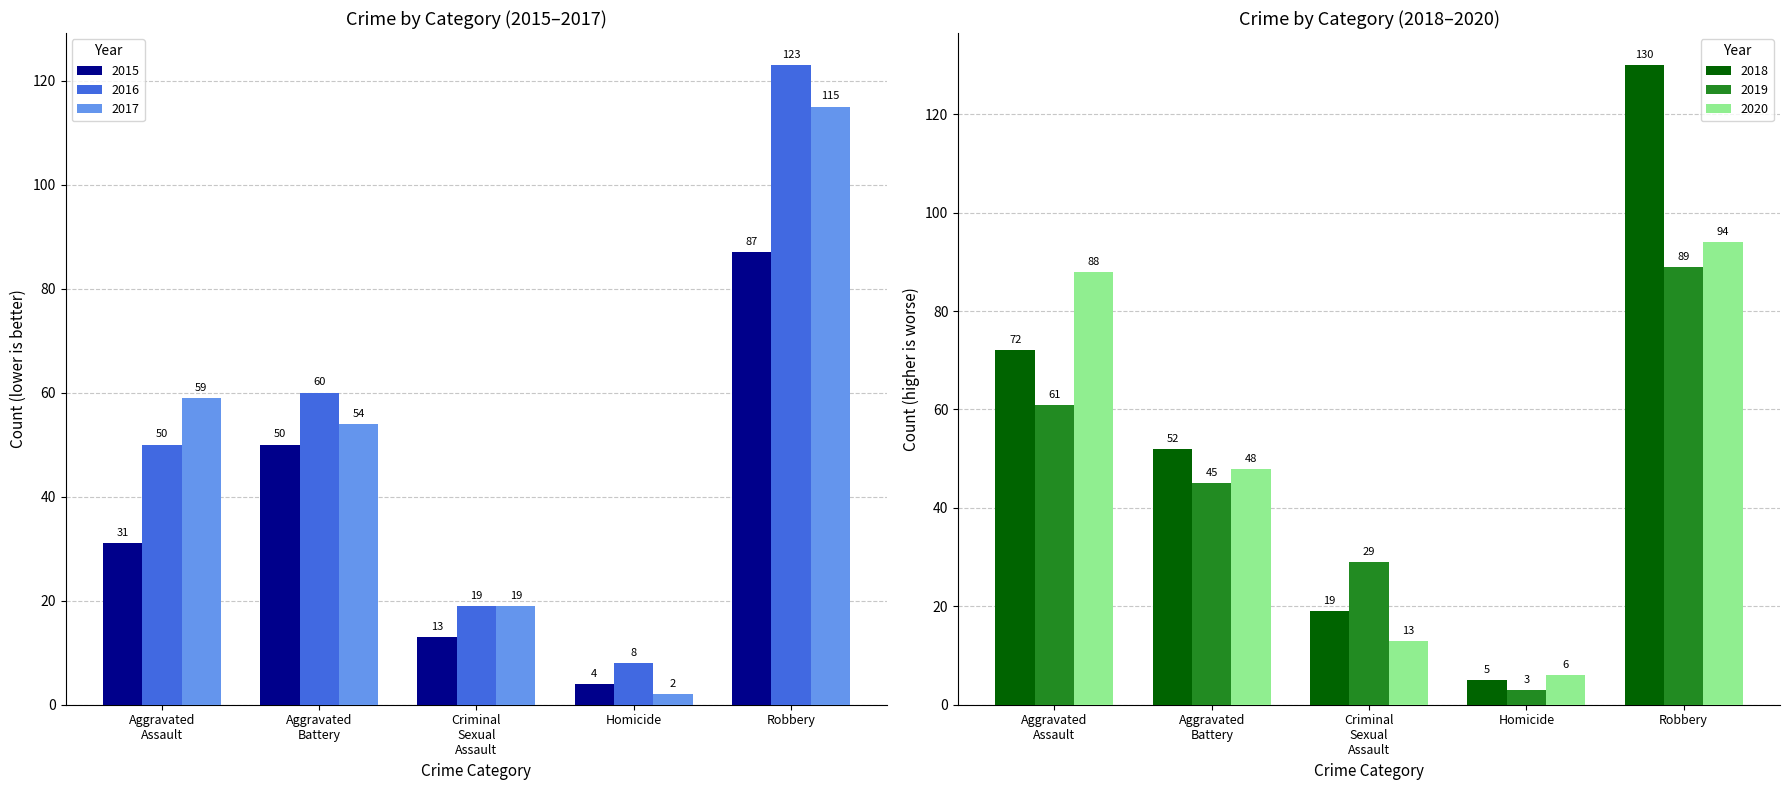

What are all the series names shown in the legend?

2015, 2016, 2017, 2018, 2019, 2020